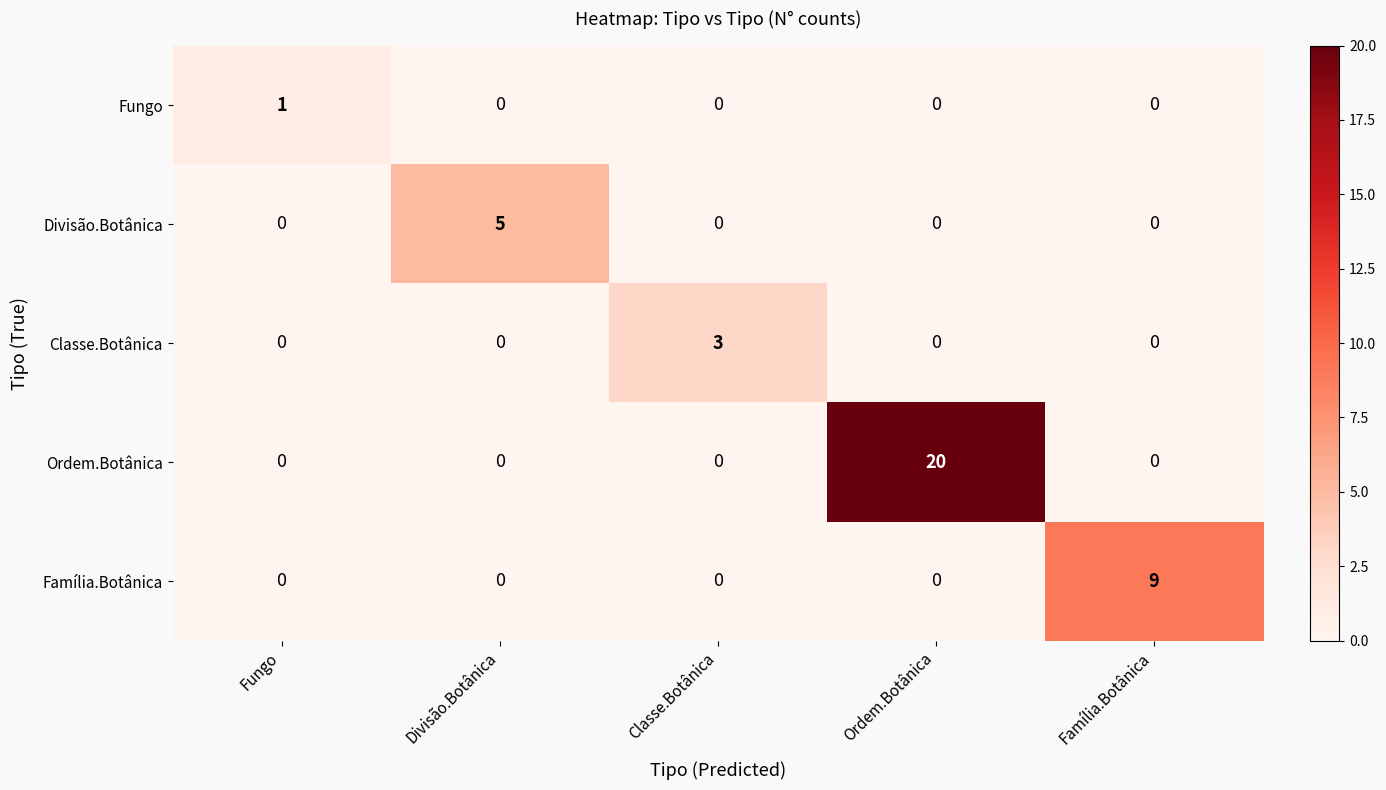

List the series in order of their peak value, highest first.

Ordem.Botânica, Família.Botânica, Divisão.Botânica, Classe.Botânica, Fungo